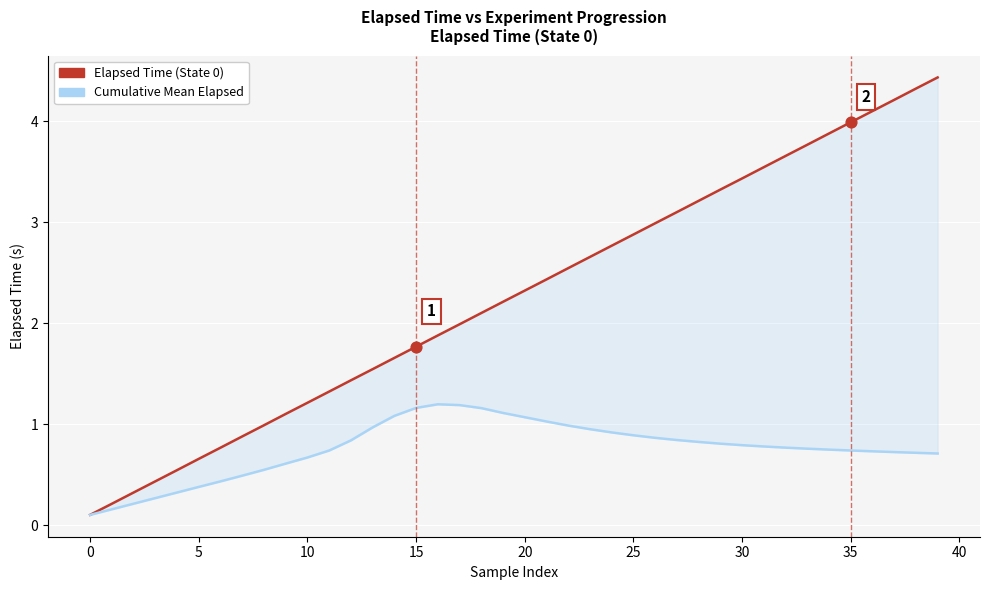

At how many categories does at least one series exceed 1?

31